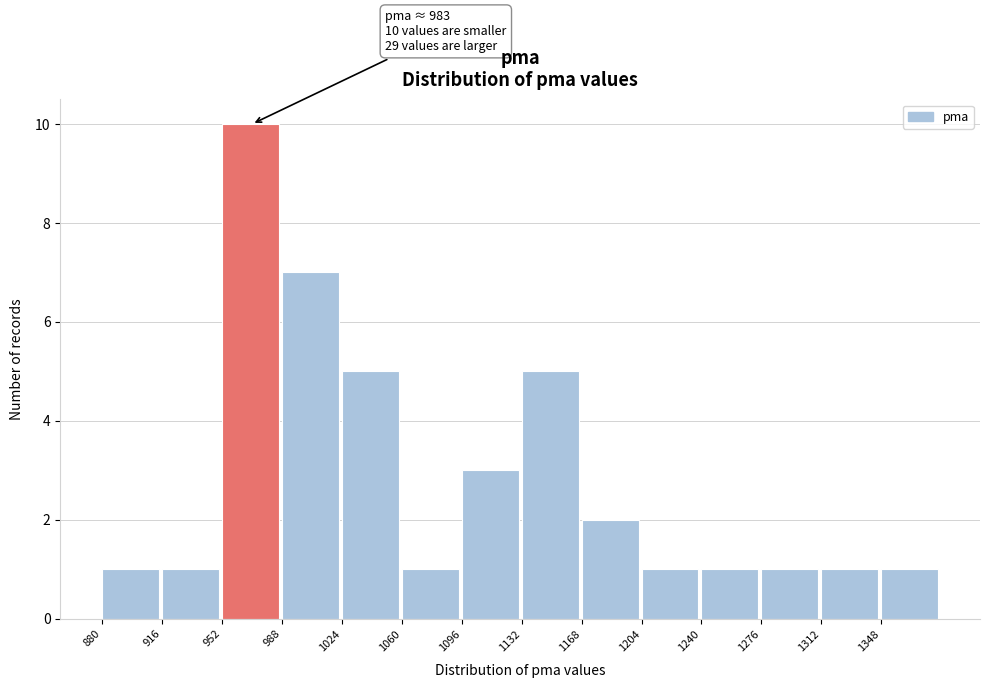

Which range on the x-axis has the tallest bar?

952 to 988